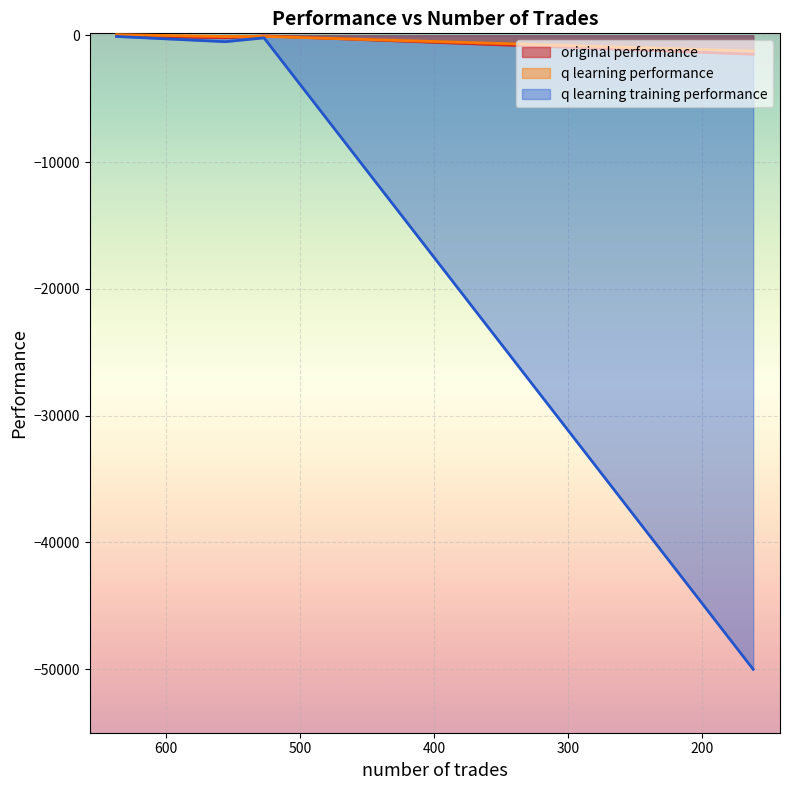

Reading left to right, extract all data points from this chart.

original performance: -71.8	-197.0	-53.2	-1502.7
q learning performance: 48.2	-103.0	-91.8	-1248.3
q learning training performance: -96.7	-510.4	-205.9	-50000.0